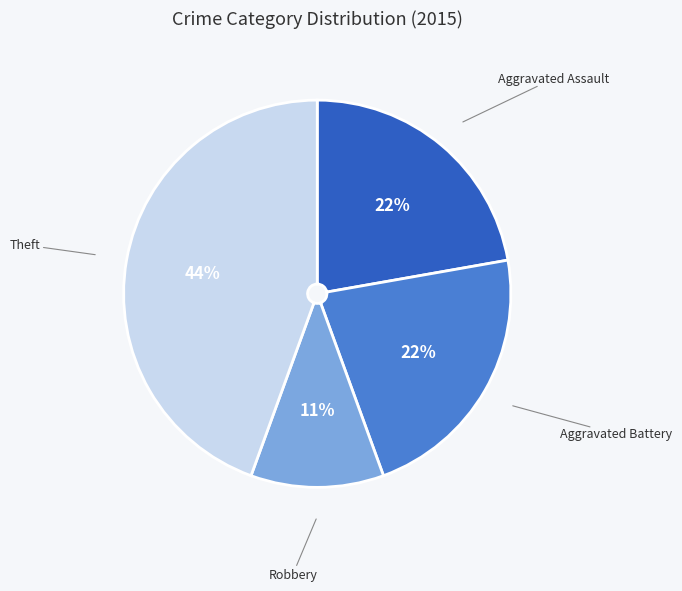

To the nearest percent, what is the difference between the largest and smallest slice percentages?

33%